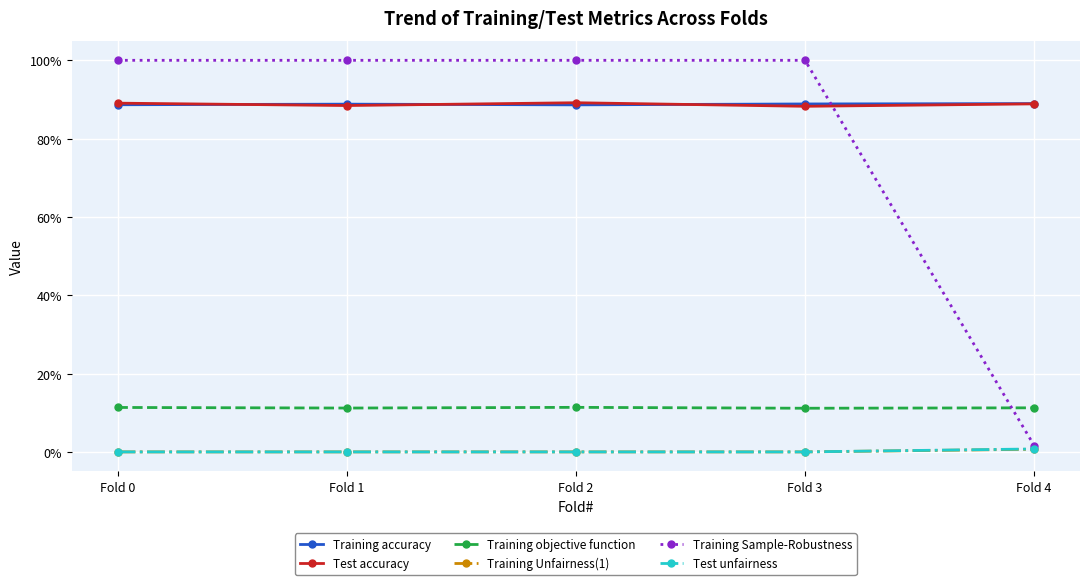

What are all the series names shown in the legend?

Training accuracy, Test accuracy, Training objective function, Training Unfairness(1), Training Sample-Robustness, Test unfairness